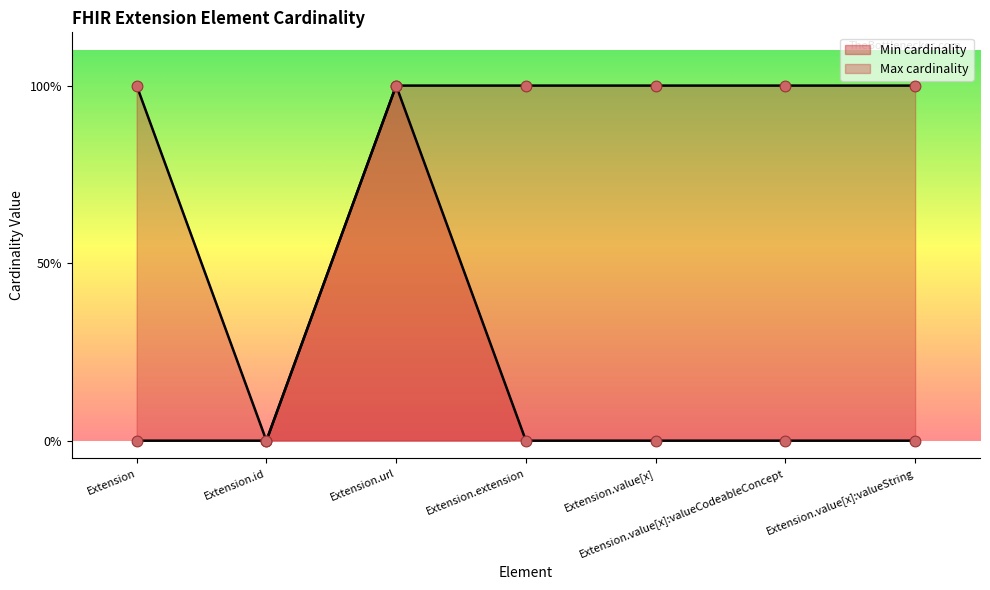

At how many categories does at least one series exceed 0?

6